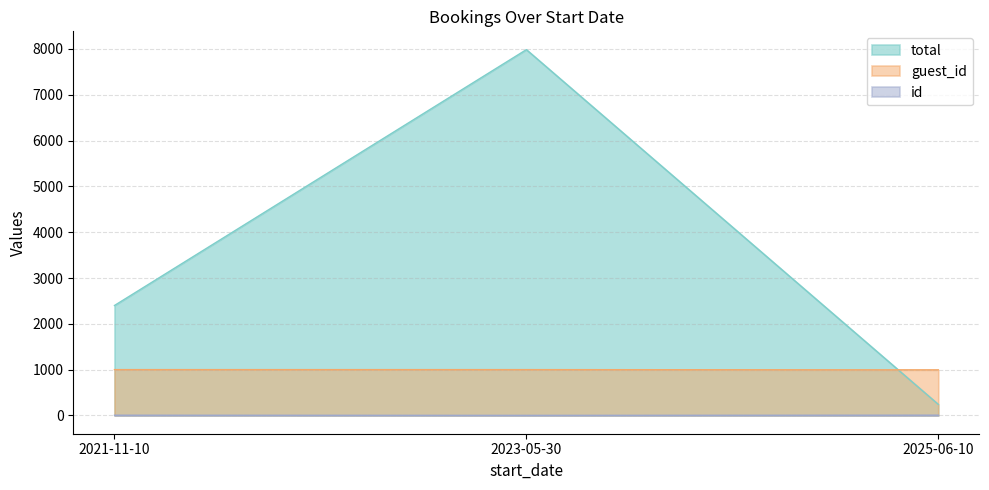

What is the spread (max minus min) of values at 2025-06-10?

990